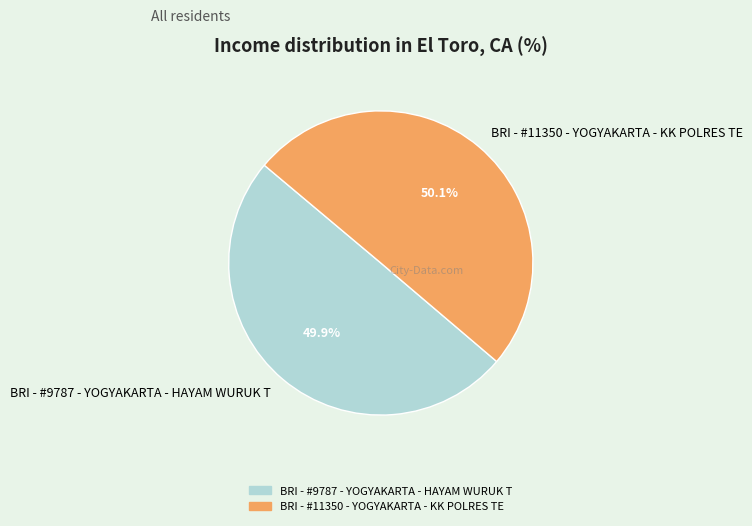

The BRI - #9787 - YOGYAKARTA - HAYAM WURUK T slice represents 50% of the pie. True or false?

True